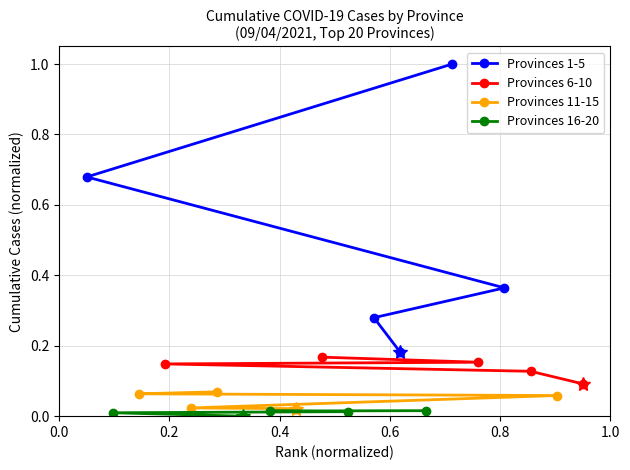

True or false: Provinces 11-15 and Provinces 1-5 intersect in this chart.

False